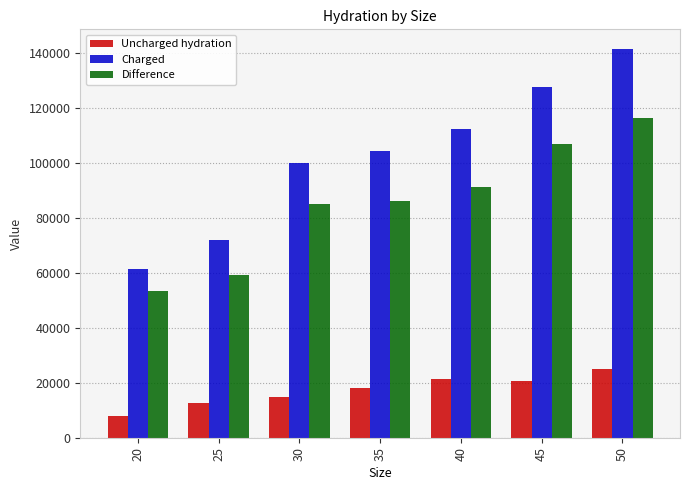

Reading right to left, transcribe all the data shown in this chart.

Uncharged hydration: 50=25150.2	45=20758.4	40=21427.4	35=17961.9	30=14990.1	25=12713.5	20=7838.0
Charged: 50=141572.0	45=127771.1	40=112519.1	35=104250.6	30=100054.1	25=71810.1	20=61377.4
Difference: 50=116421.8	45=107012.7	40=91091.7	35=86288.7	30=85064.0	25=59096.5	20=53539.4